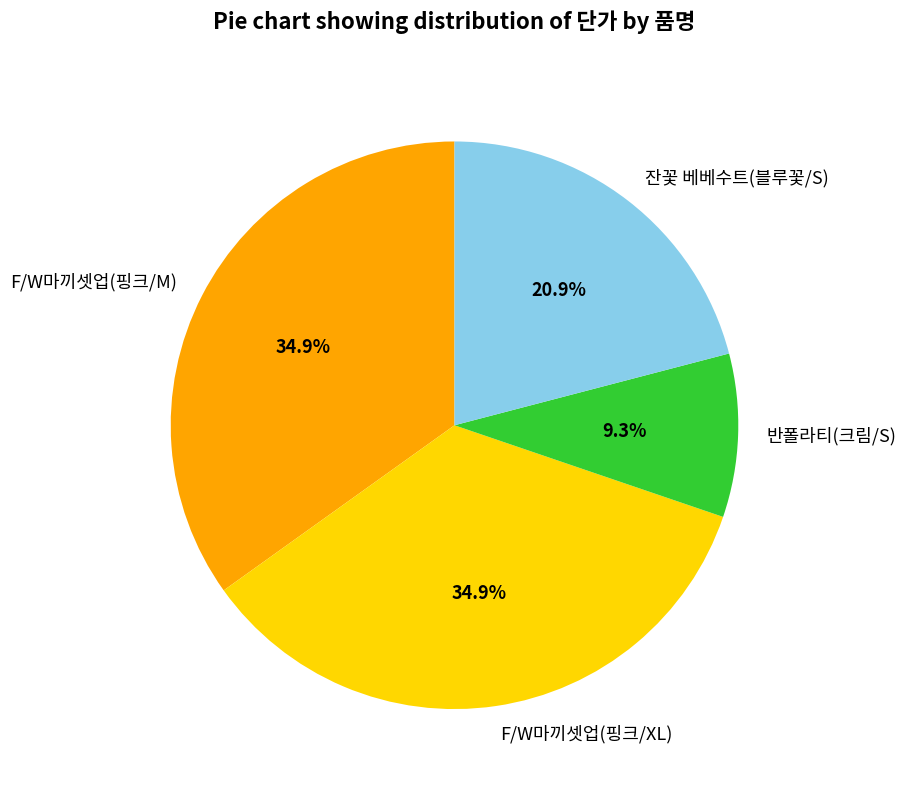

To the nearest percent, what is the difference between the F/W마끼셋업(핑크/XL) and 반폴라티(크림/S) slice percentages?

26%